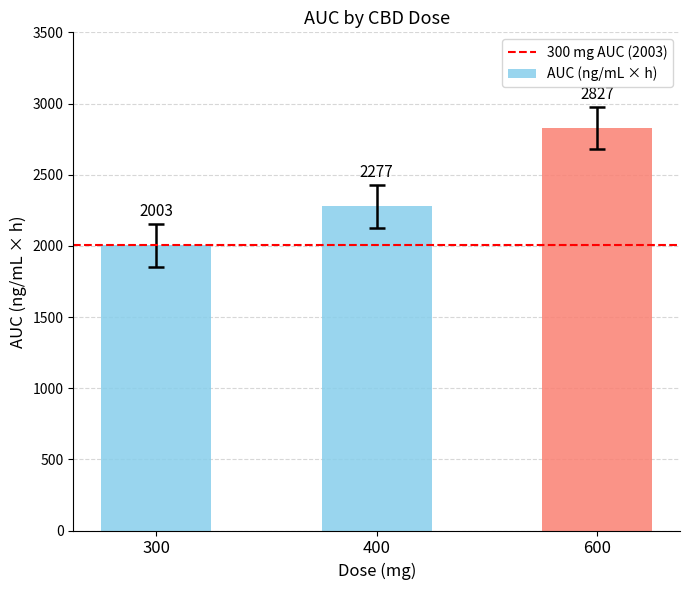

List the labels in order of value, smallest first.

300, 400, 600